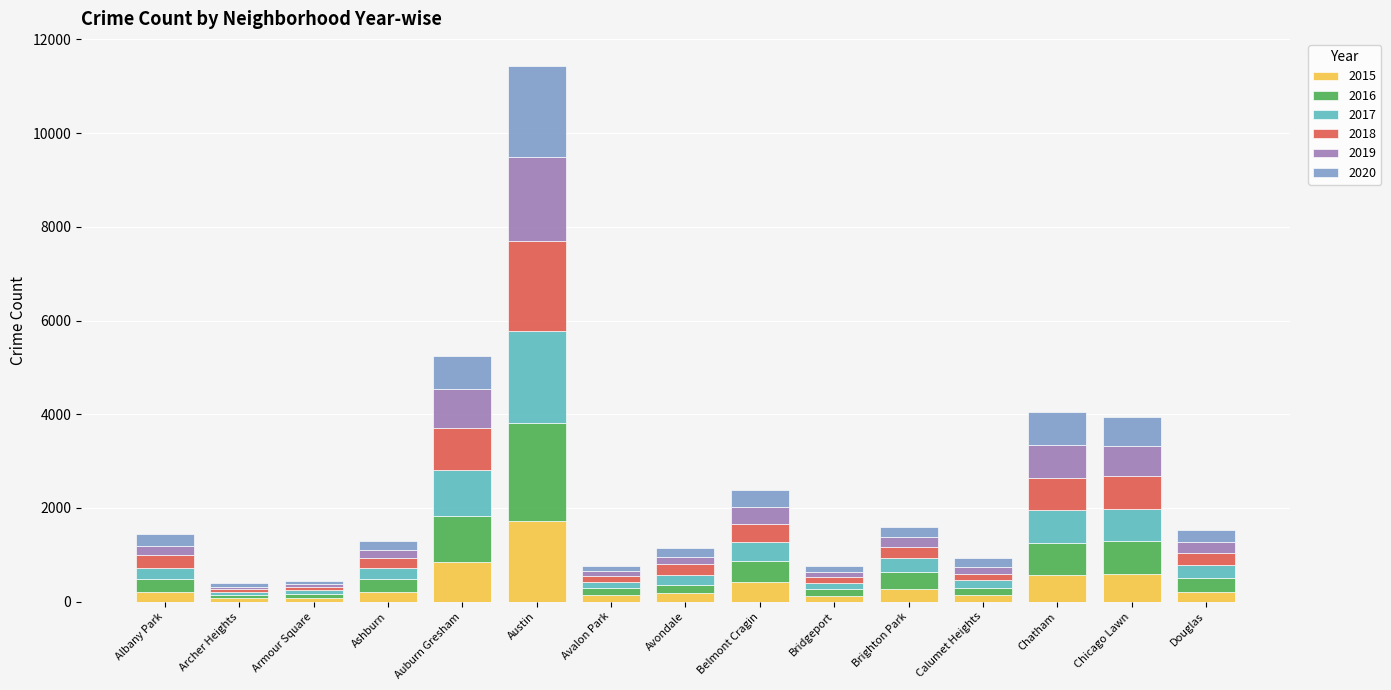

What is the total value across all series at Austin?

11440